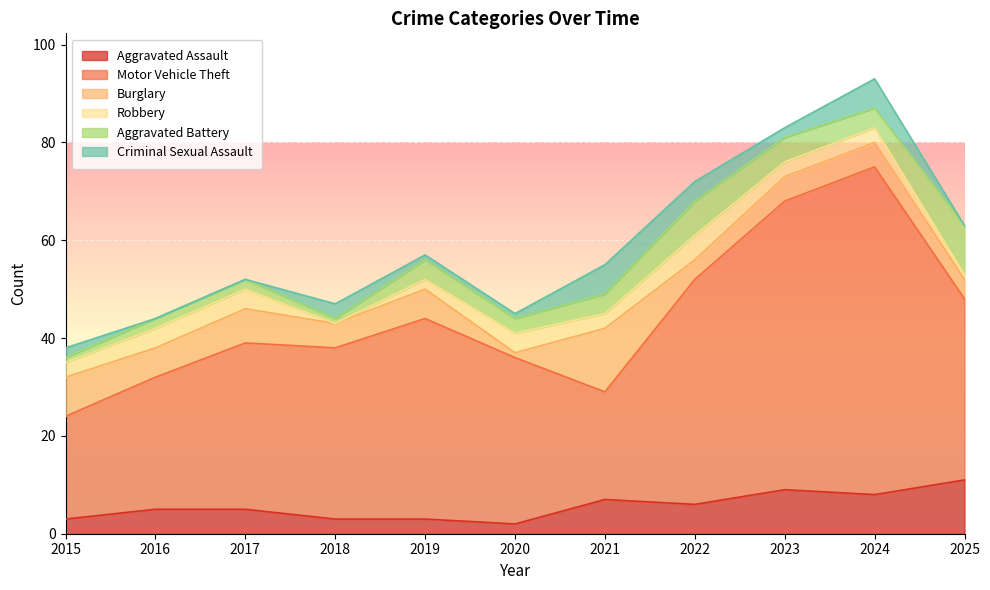

What is the difference between the maximum and minimum values in the Criminal Sexual Assault series?

6